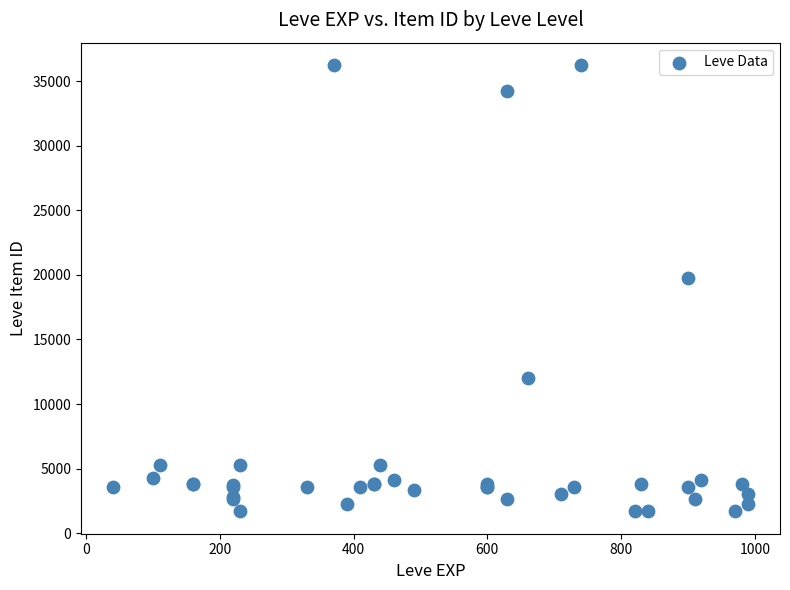

What Y value in the scatter plot is closest to 18967?

19744